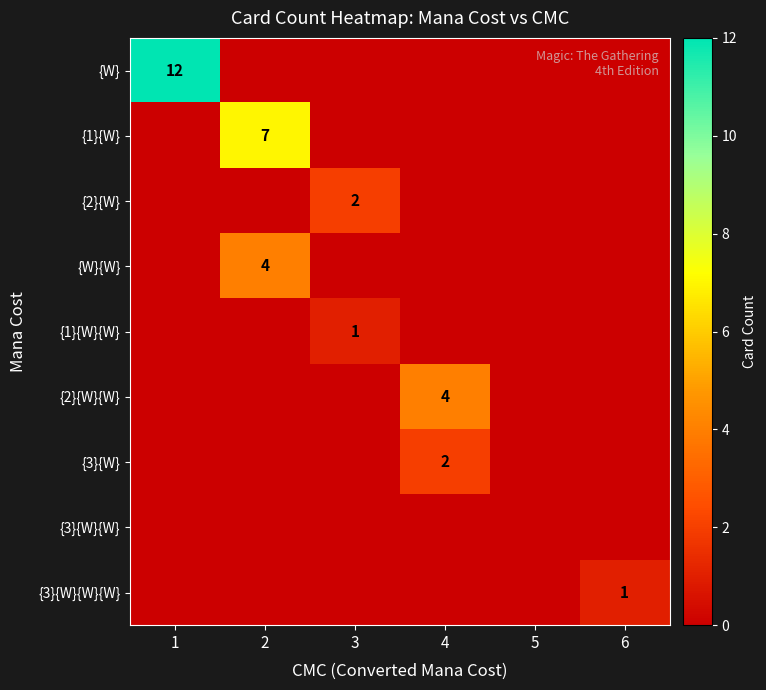

Is it true that {3}{W}{W}{W} equals 0 at 6?

False